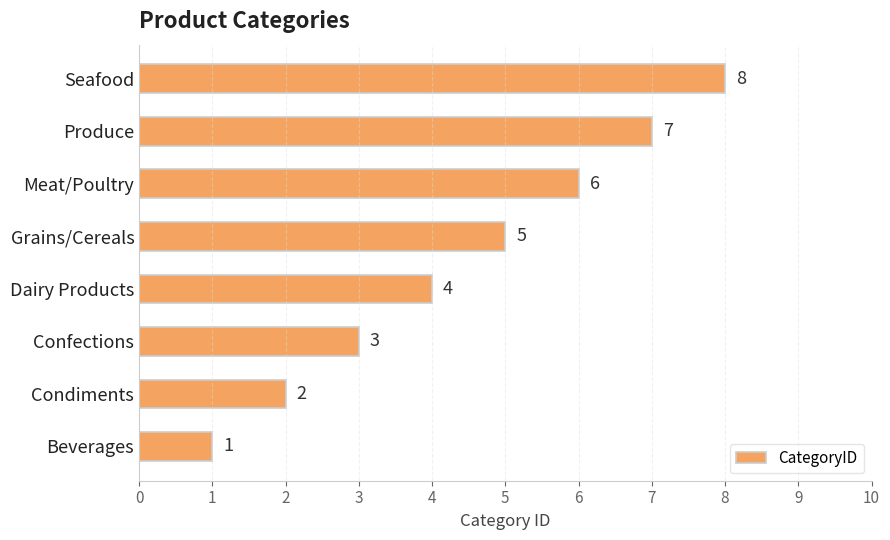

Count the values in the range 3 to 7.

5